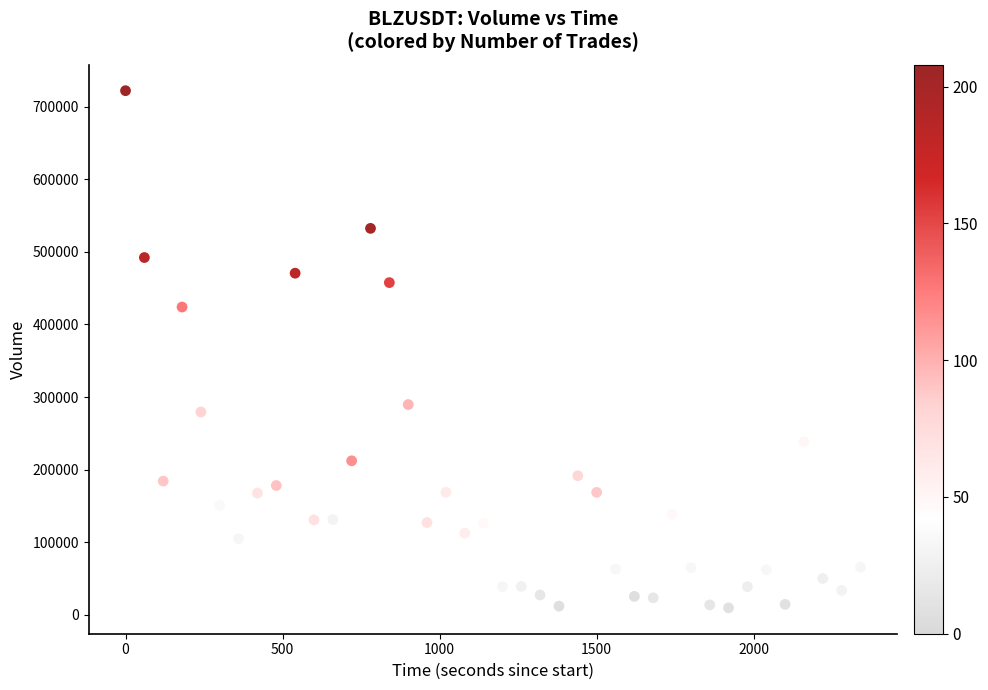

What is the range of Y values (max minus min)?

712551